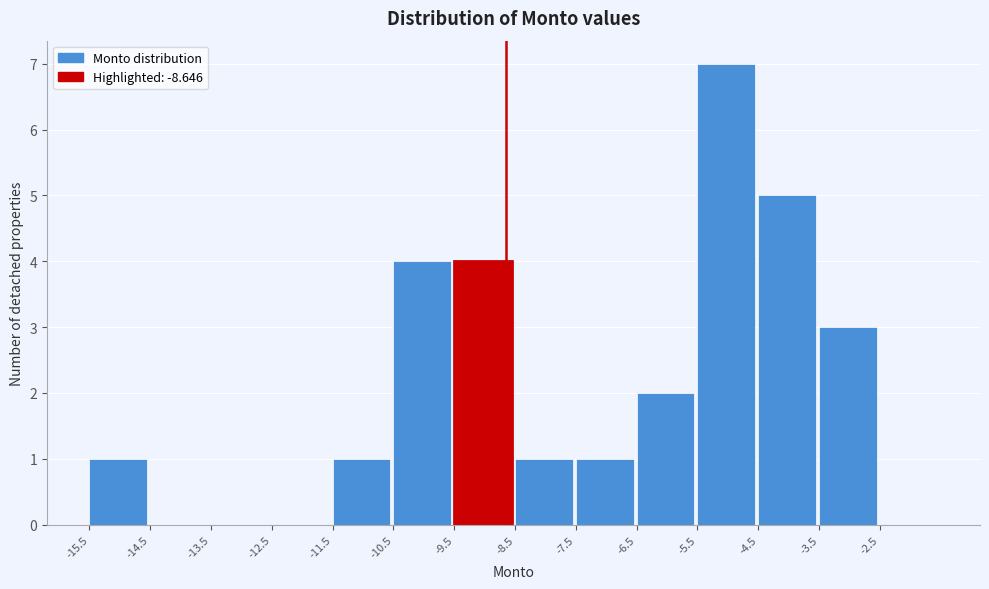

Reading left to right, list every bar in this chart as the range it spans on the x-axis followed by its height. The values are not printed on the chart, so give them approximately, as read against the axis.

-15.5 to -14.5: 1
-14.5 to -13.5: 0
-13.5 to -12.5: 0
-12.5 to -11.5: 0
-11.5 to -10.5: 1
-10.5 to -9.5: 4
-9.5 to -8.5: 4
-8.5 to -7.5: 1
-7.5 to -6.5: 1
-6.5 to -5.5: 2
-5.5 to -4.5: 7
-4.5 to -3.5: 5
-3.5 to -2.5: 3
-2.5 to -1.5: 0